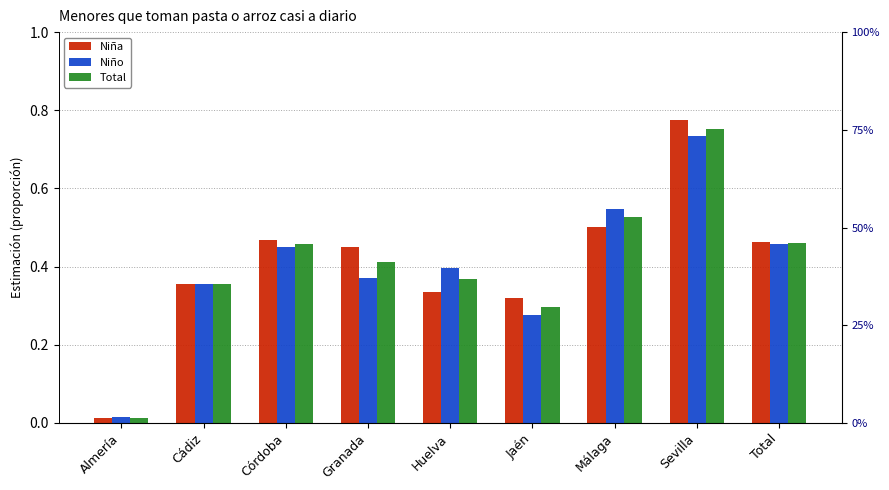

Rank the series by their maximum value, from lowest to highest.

Niño, Total, Niña